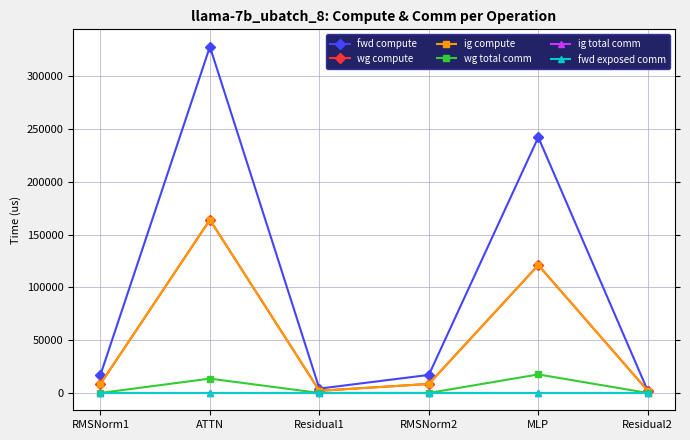

Is this an area chart (filled region under the line)?

No